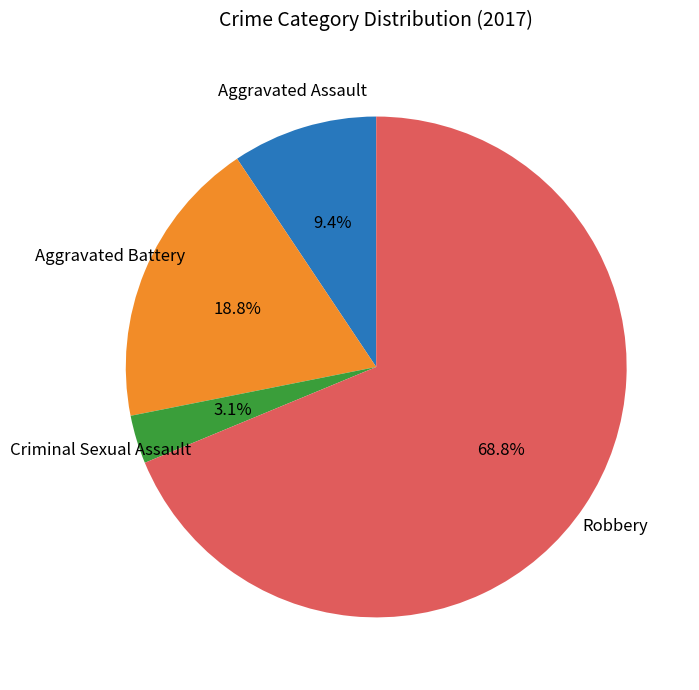

To the nearest percent, what is the difference between the largest and smallest slice percentages?

66%